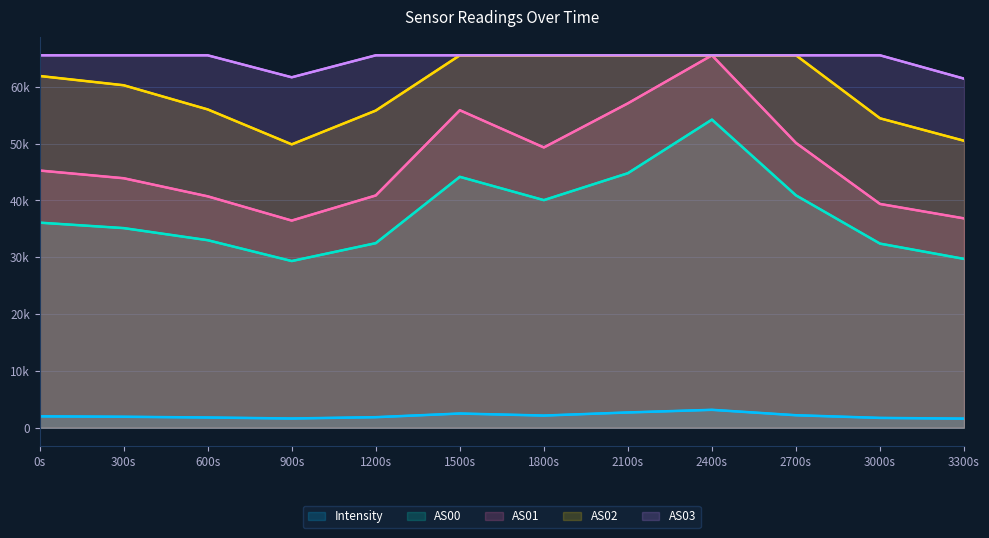

Which has a higher value, 2400s or 2100s?

2400s